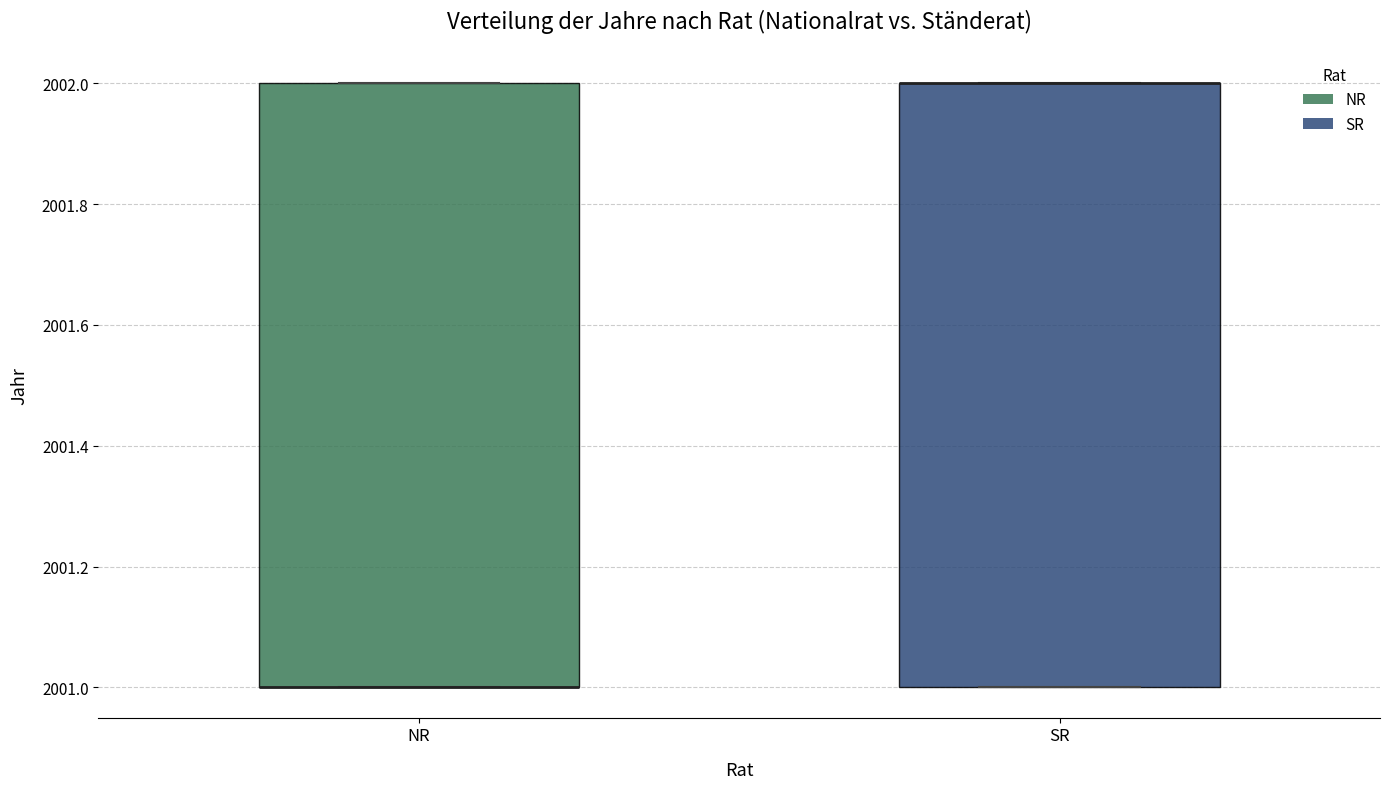

Where is the upper edge of the box for SR on the y-axis? The values are not printed on the chart, so give them approximately, as read against the axis.

2002